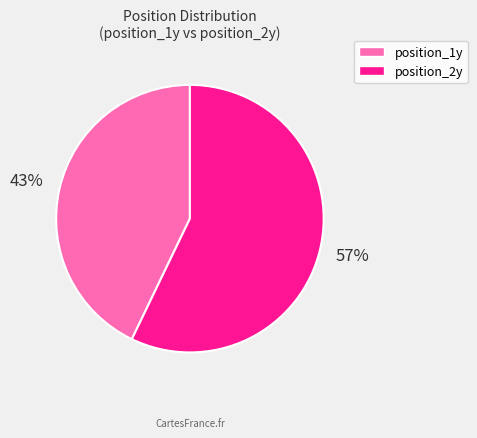

To the nearest percent, what is the difference between the largest and smallest slice percentages?

14%